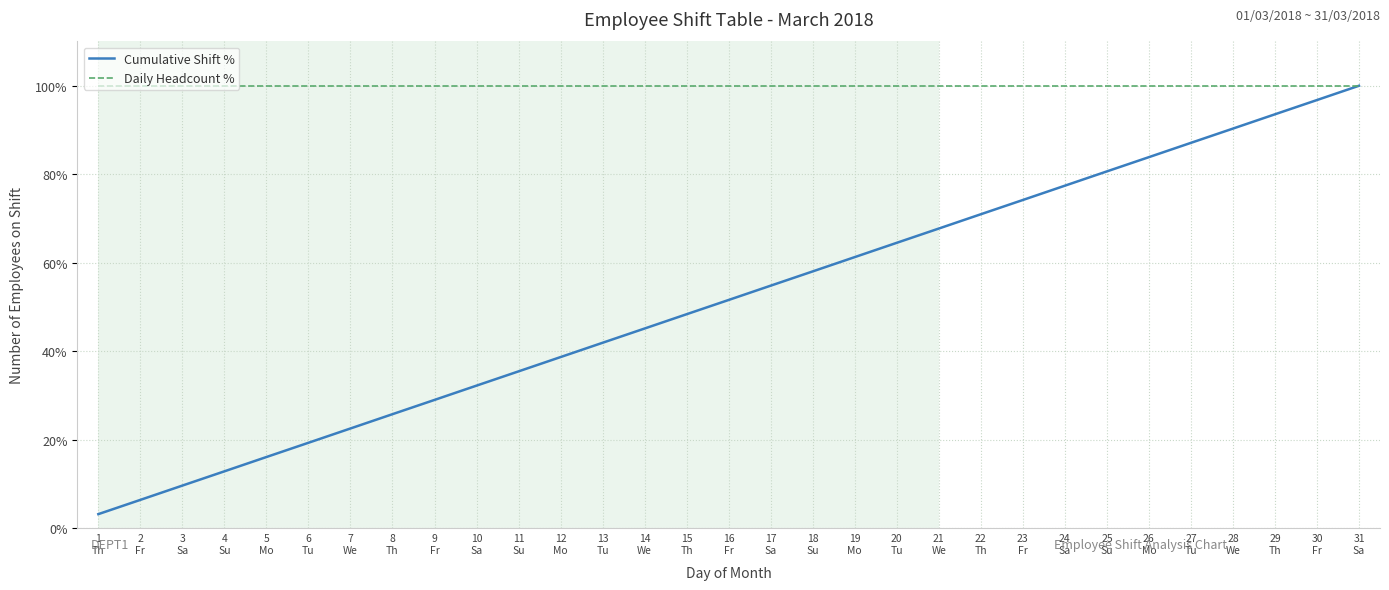

What is the lowest value of the Daily Headcount % series?

100.0